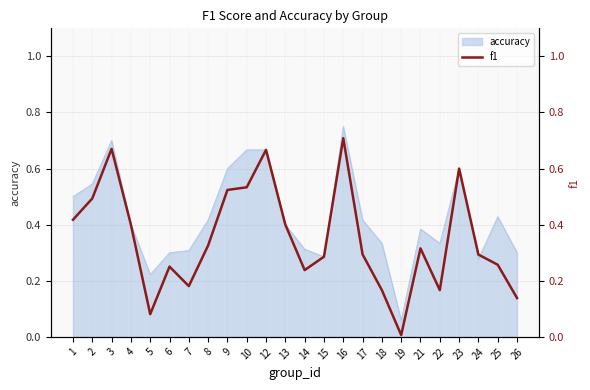

How many interior local peaks (higher than both neighbors) does the data have?

6